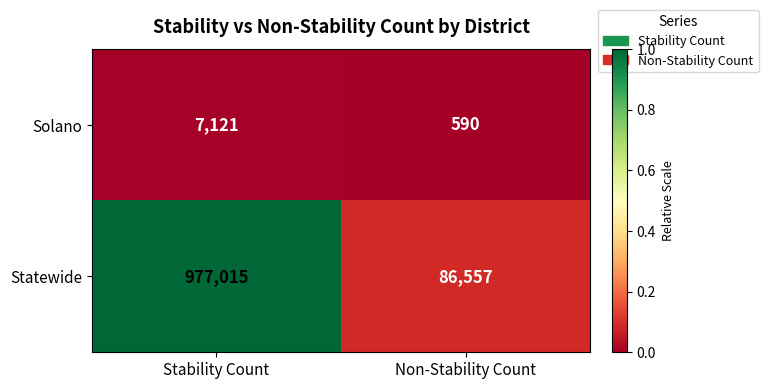

Rank the series by their average value, from highest to lowest.

Statewide, Solano